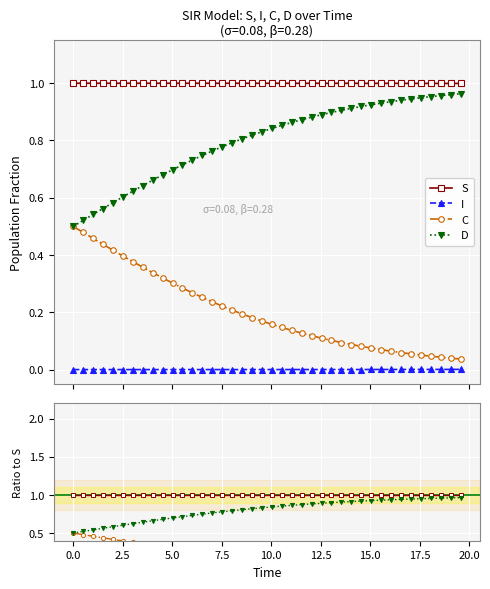

What is the maximum value for C?

0.5